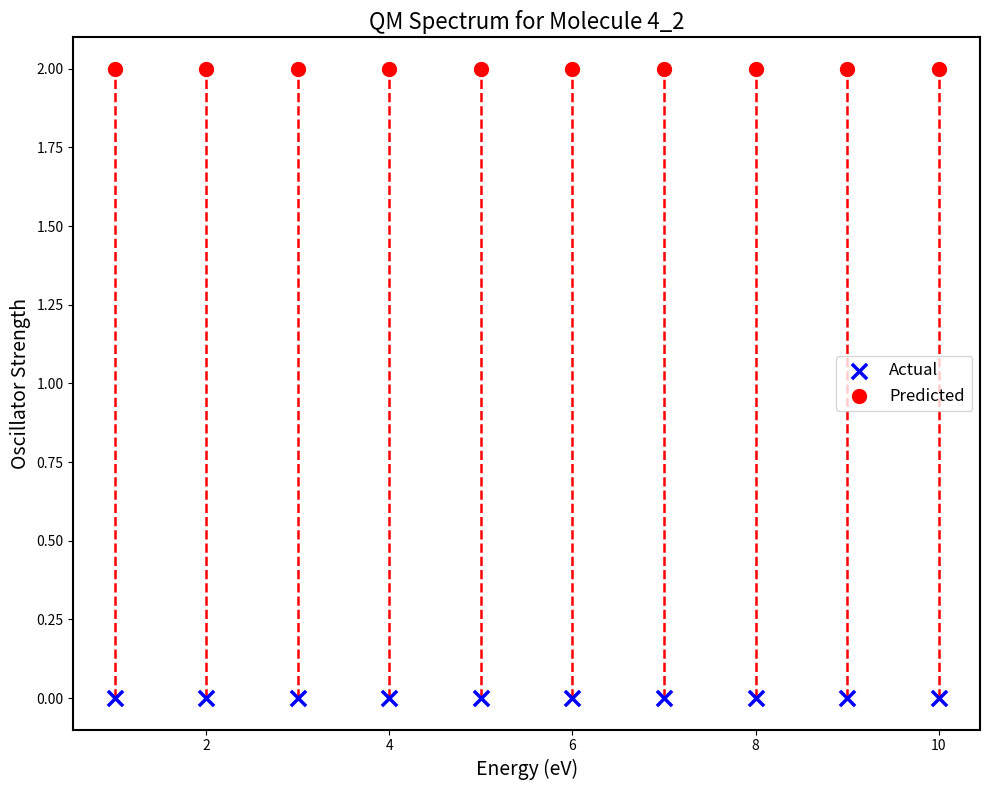

What are all the series names shown in the legend?

Actual, Predicted